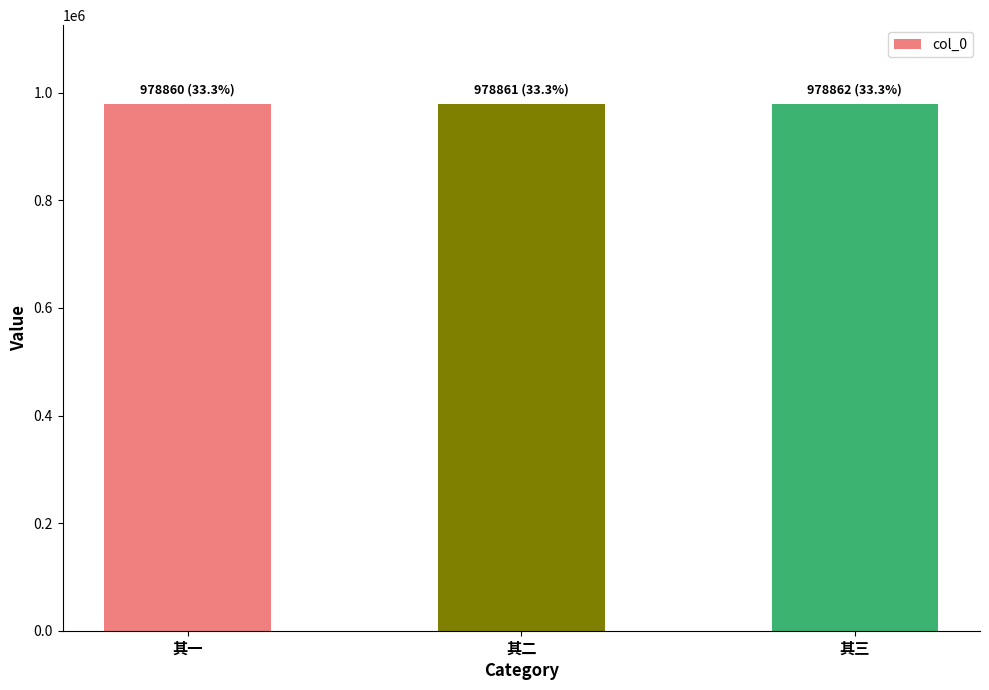

What position from the right is 其一?

3